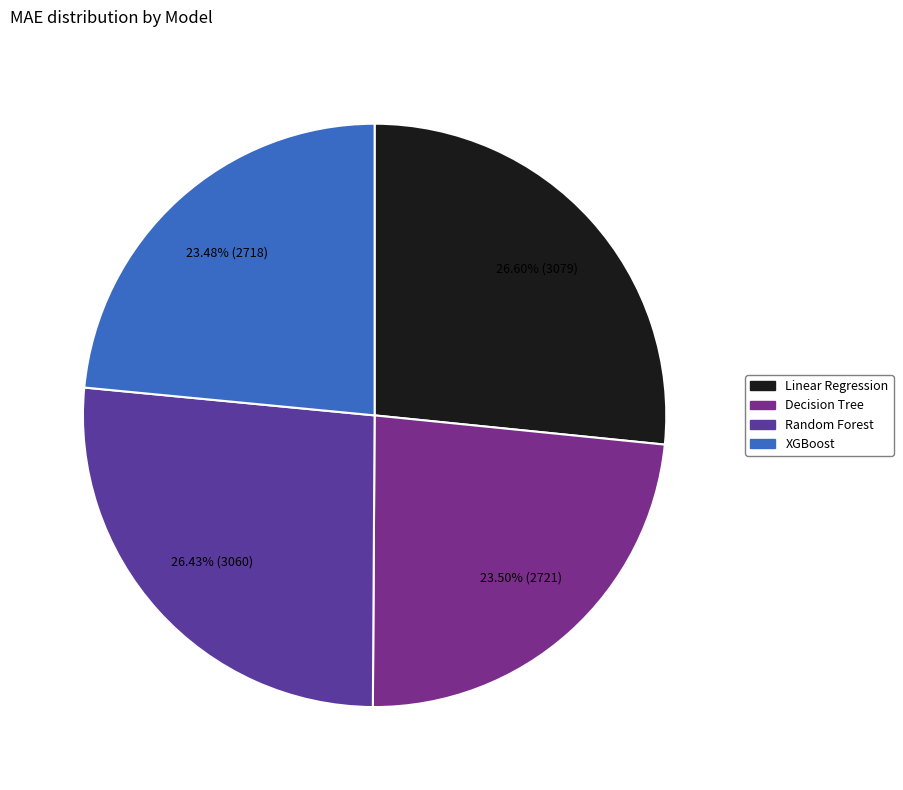

Is there a majority slice in this chart?

No